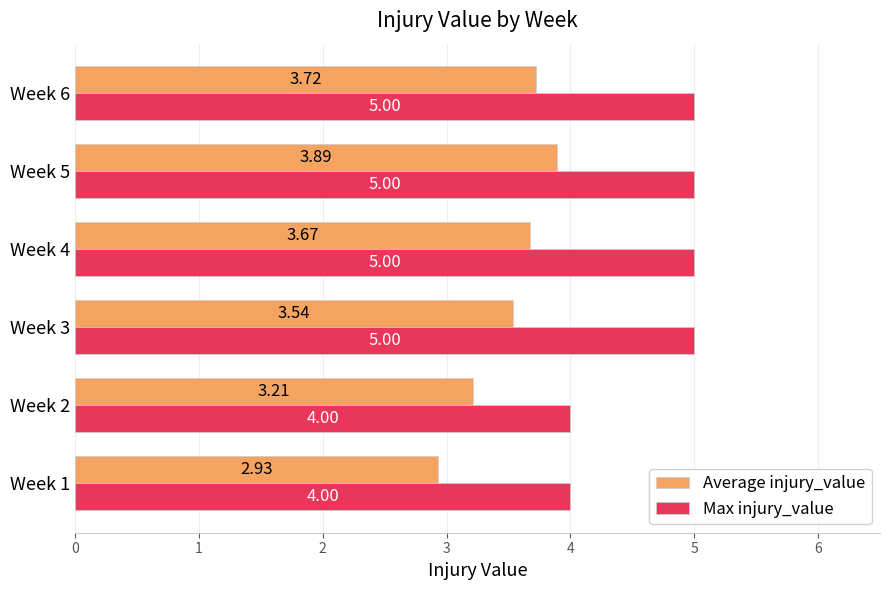

What is the maximum value shown in the chart?

5.0